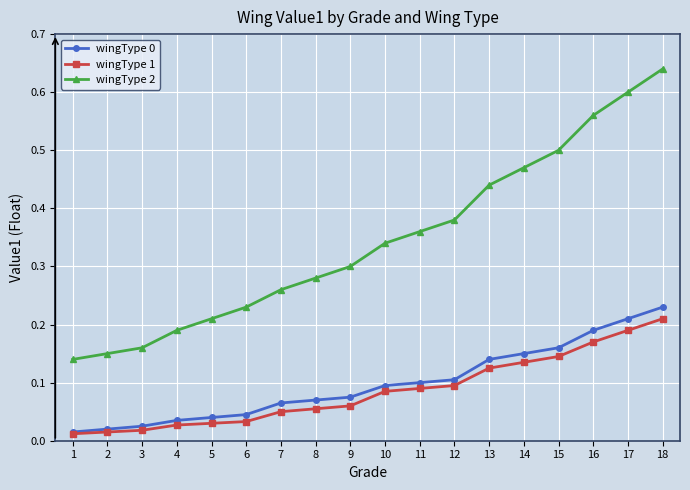

At which category is the sum across all series the highest?

18